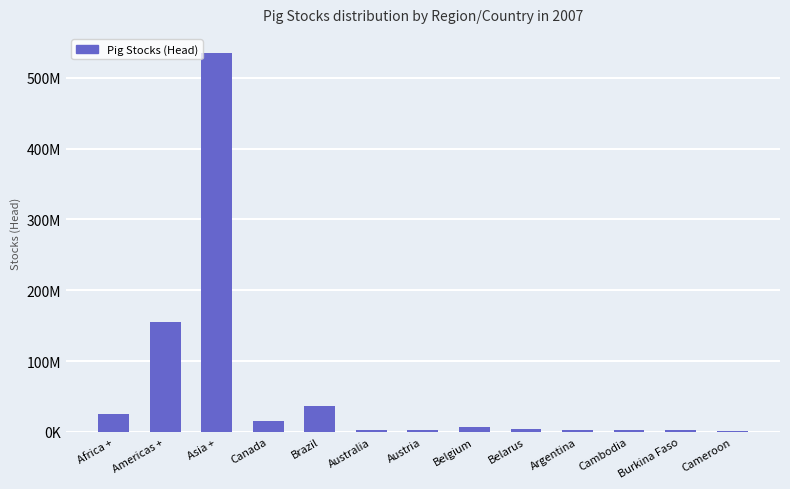

Rank the categories by value from highest to lowest.

Asia +, Americas +, Brazil, Africa +, Canada, Belgium, Belarus, Austria, Cambodia, Burkina Faso, Australia, Argentina, Cameroon